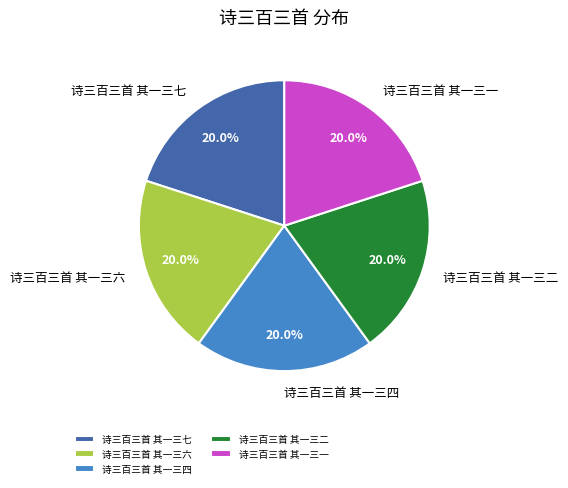

Combined, what portion of the pie is 诗三百三首 其一三六 and 诗三百三首 其一三二?

40.0%